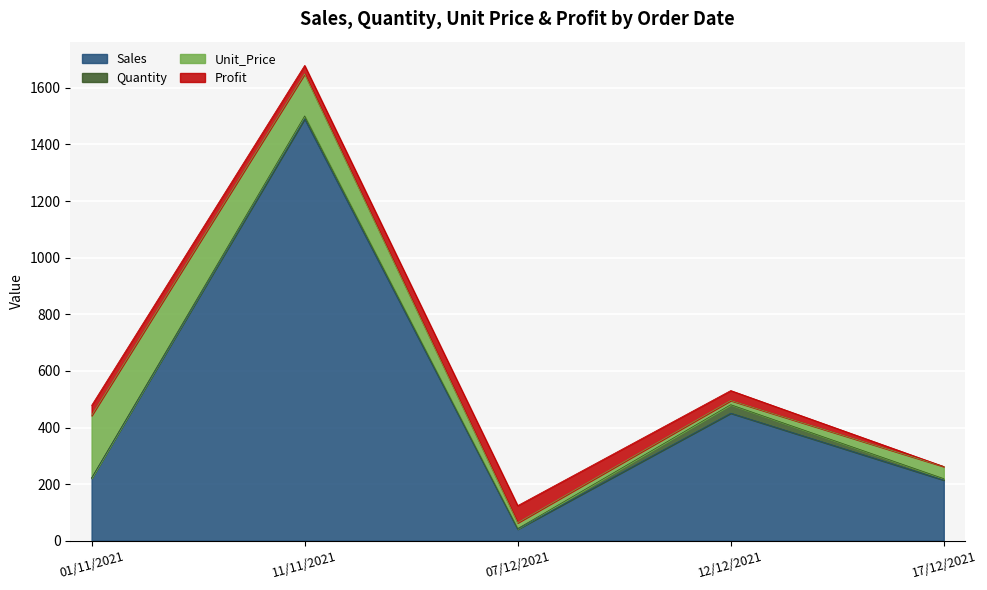

What is the difference between the second highest and second lowest values in the Unit_Price series?

128.0